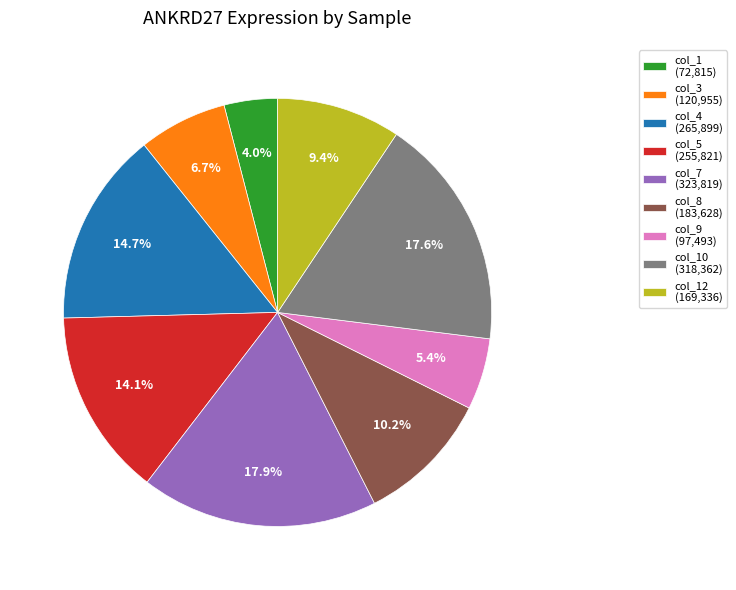

Which slice is the smallest?

col_1 (72,815)